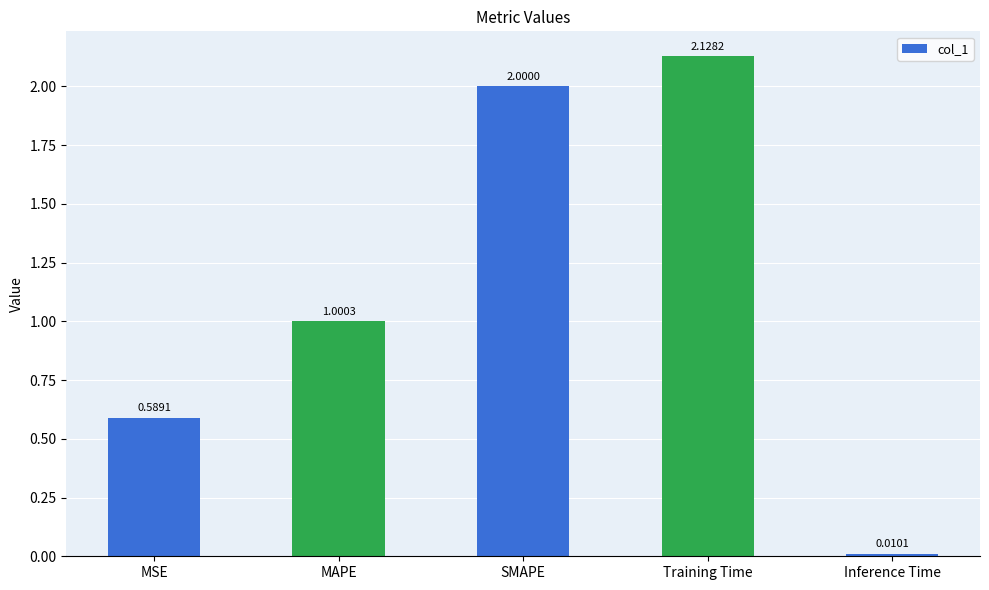

Between MSE and Training Time, which is larger?

Training Time